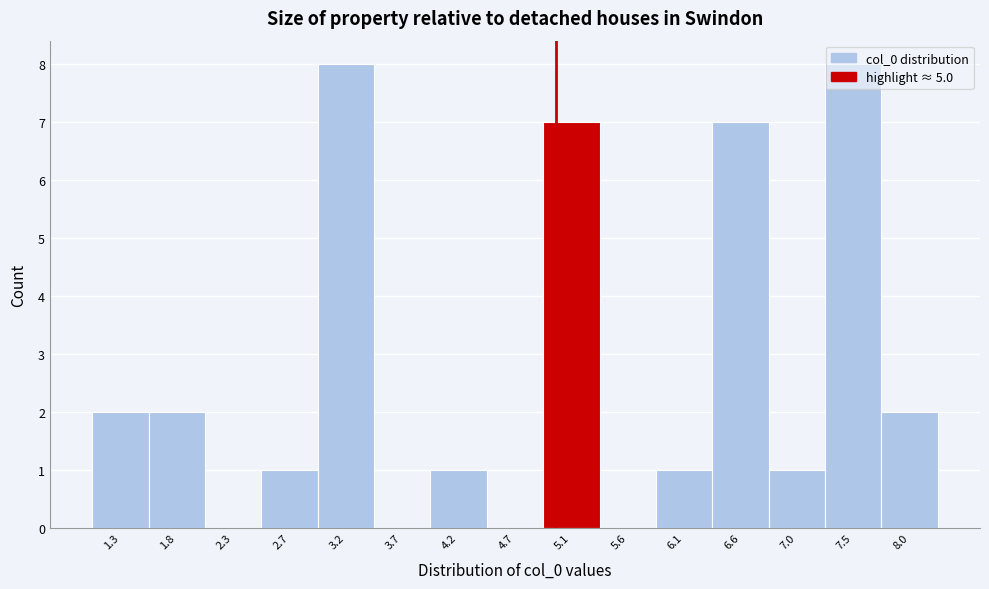

Reading left to right, list every bar in this chart as the range it spans on the x-axis followed by its height. Neither the bar edges nor the heights are printed on the chart, so give them approximately, as read against the axes.

1.05 to 1.55: 2
1.55 to 2.00: 2
2.00 to 2.50: 0
2.50 to 3.00: 1
3.00 to 3.45: 8
3.45 to 3.95: 0
3.95 to 4.40: 1
4.40 to 4.90: 0
4.90 to 5.35: 7
5.35 to 5.85: 0
5.85 to 6.30: 1
6.30 to 6.80: 7
6.80 to 7.30: 1
7.30 to 7.75: 8
7.75 to 8.25: 2